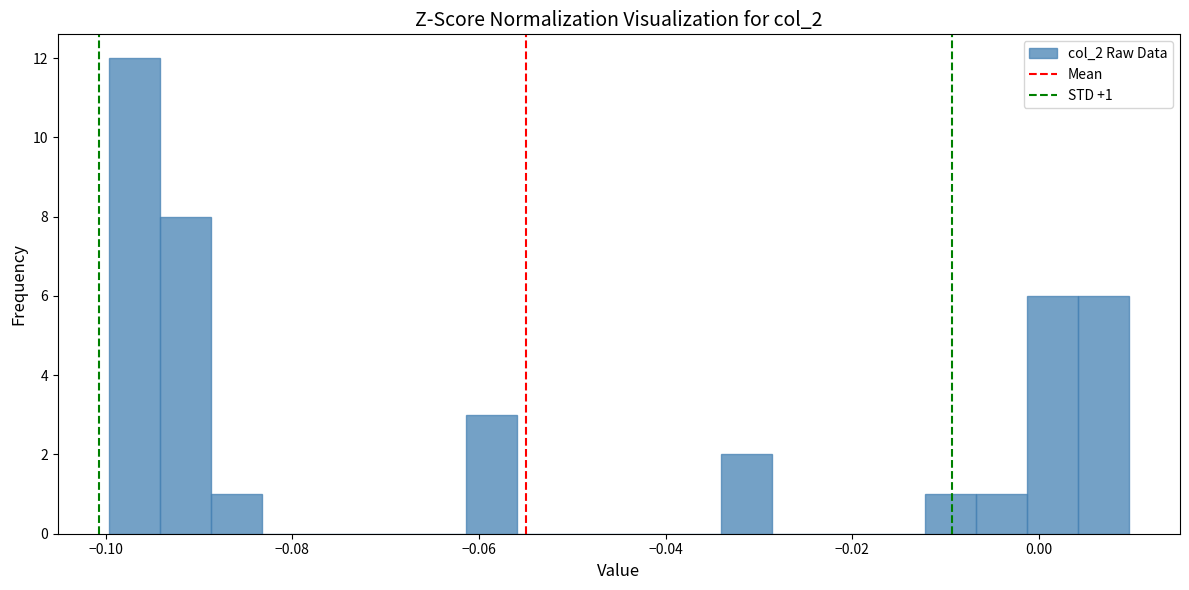

Around what value on the x-axis is the tallest bar? Give the approximate position of its centre, as read against the axis.

-0.096